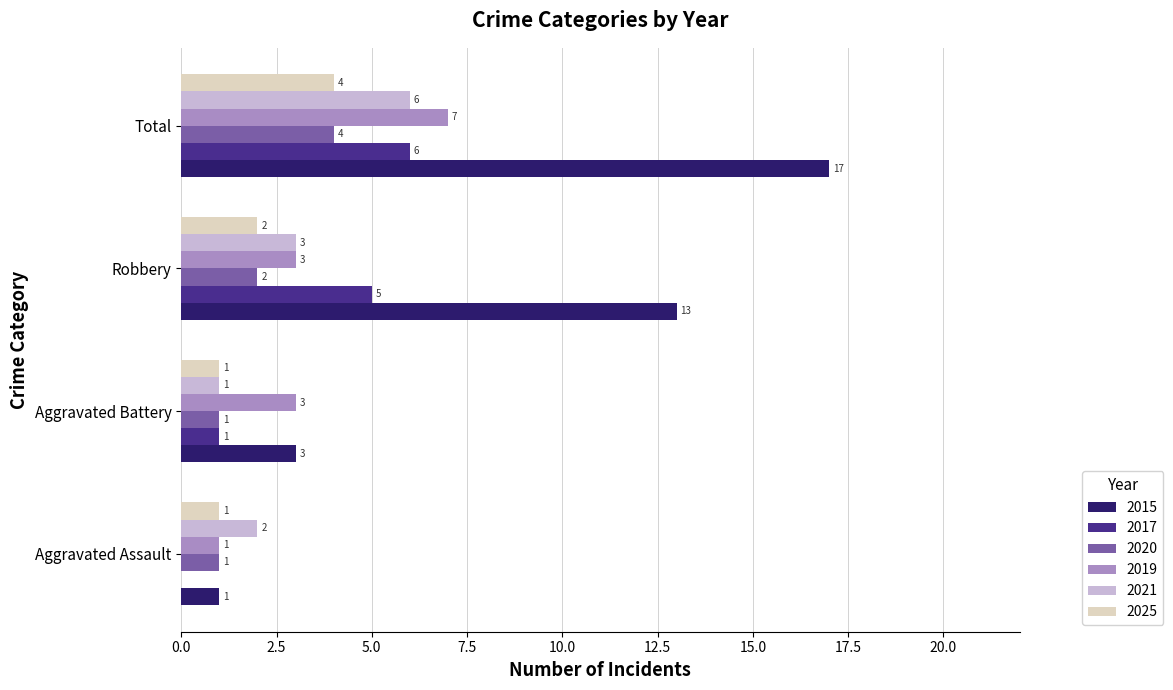

What is the sum of all 2019 values?

14